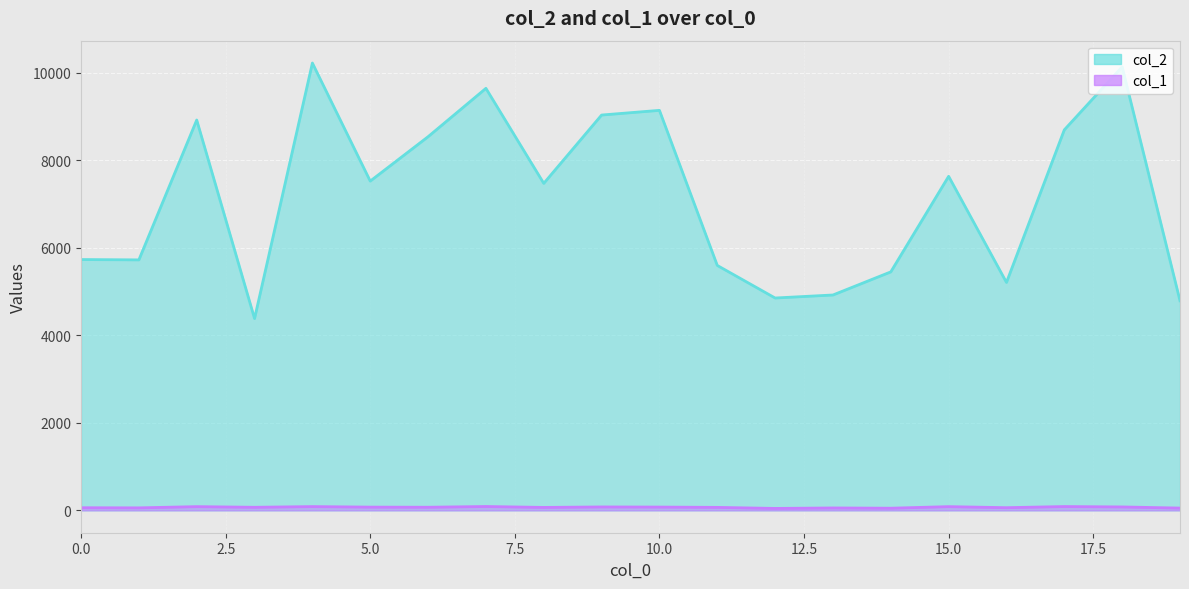

The value of col_1 at 5 is 50. True or false?

False